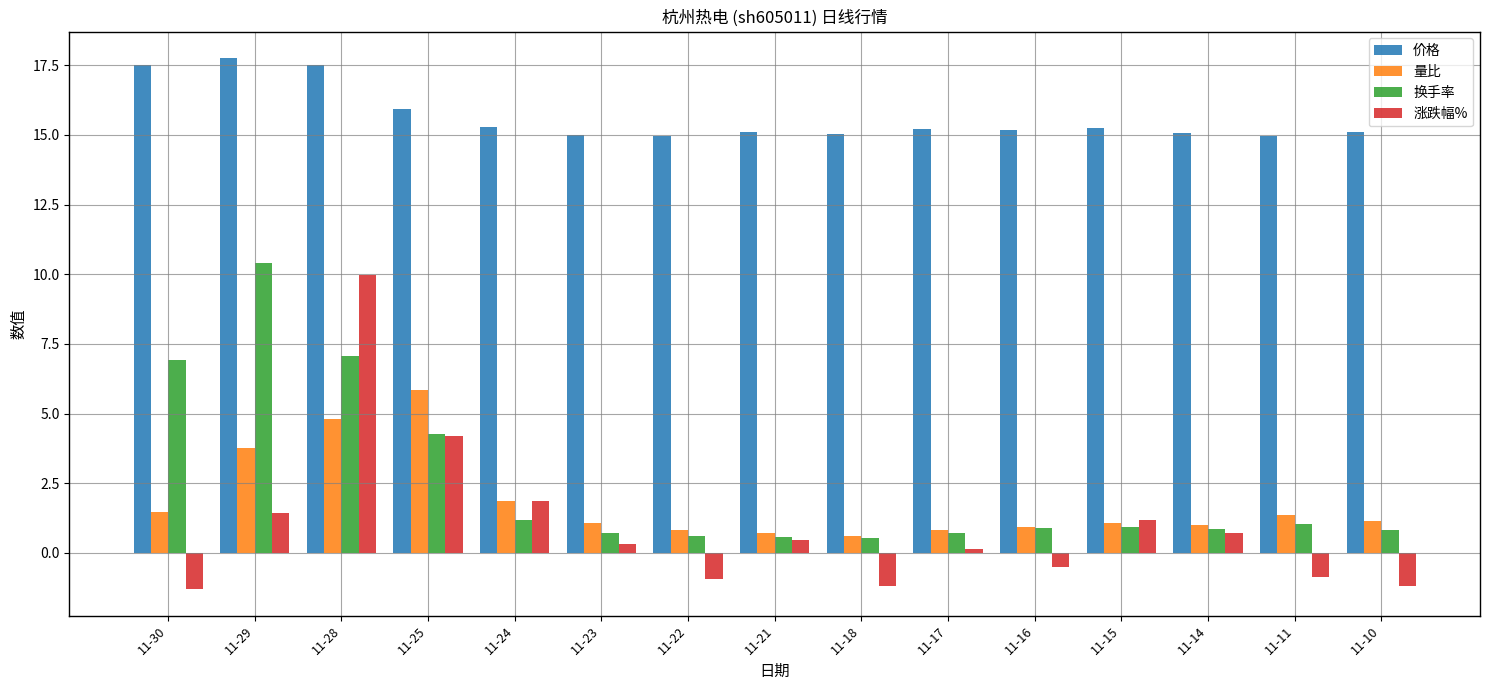

How many distinct data groups are displayed?

4